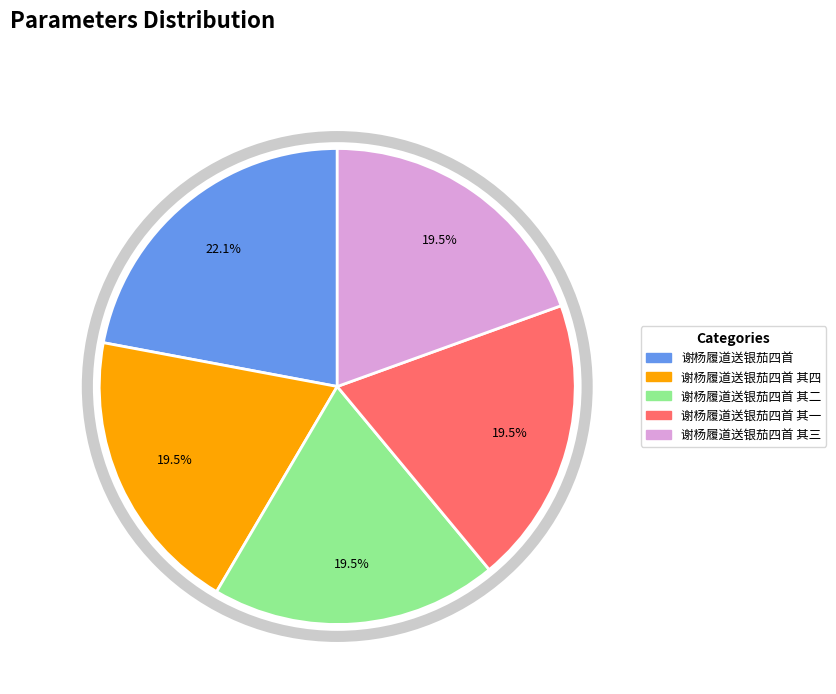

Does any single category account for the majority?

No